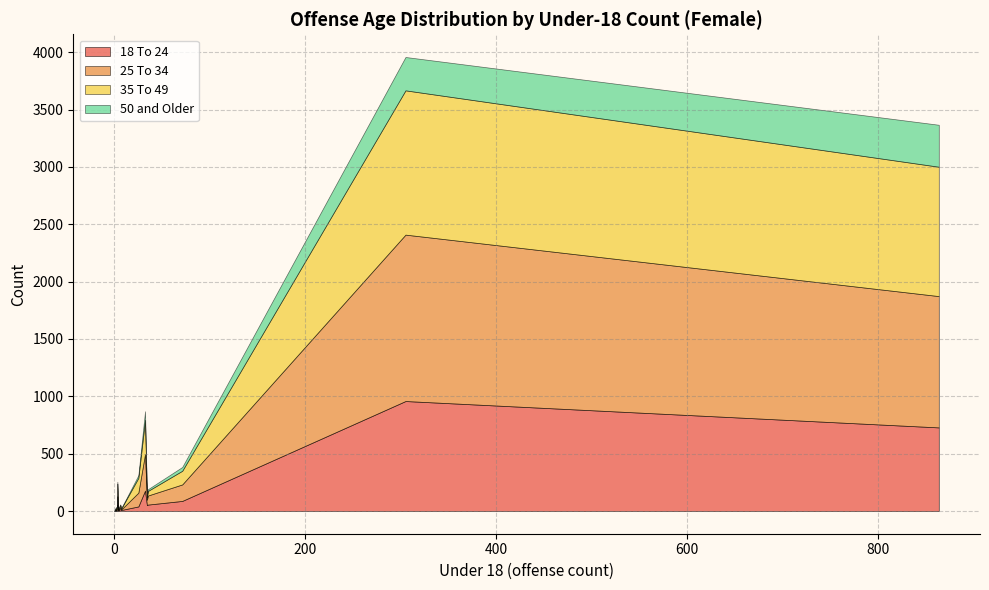

How many series are shown in this chart?

4